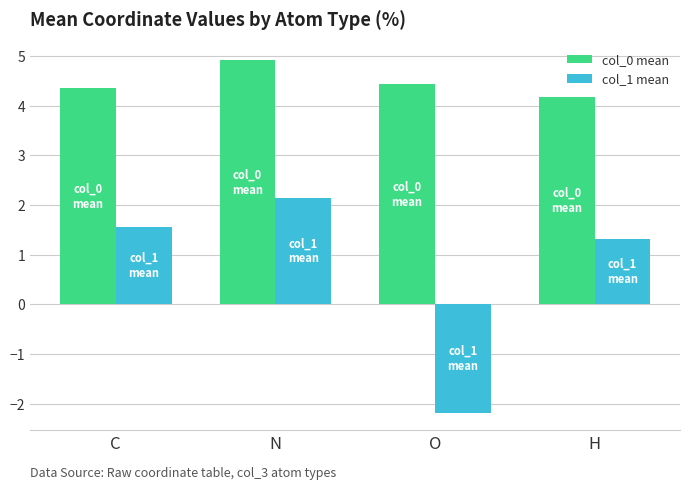

Is the value of col_1 mean at N greater than the value of col_0 mean at N?

No